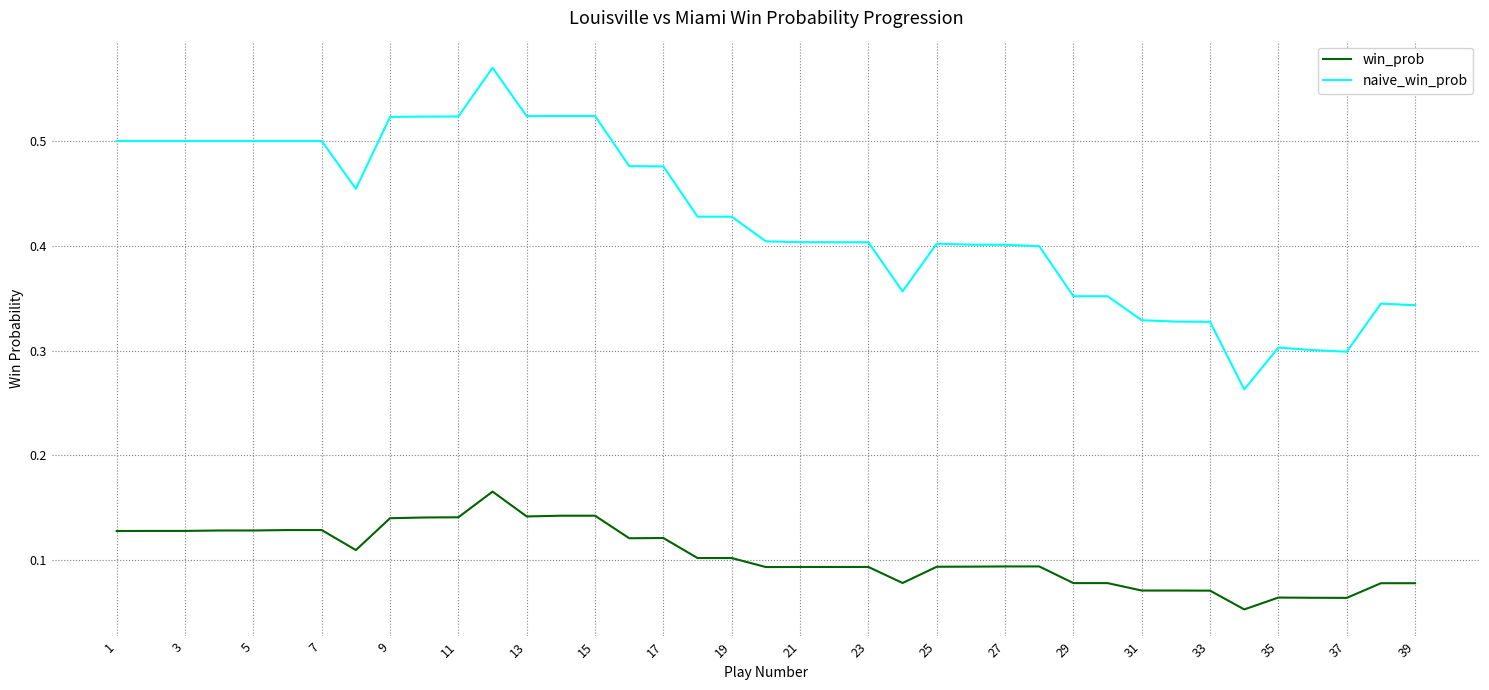

Which series has the largest range (max minus min)?

naive_win_prob